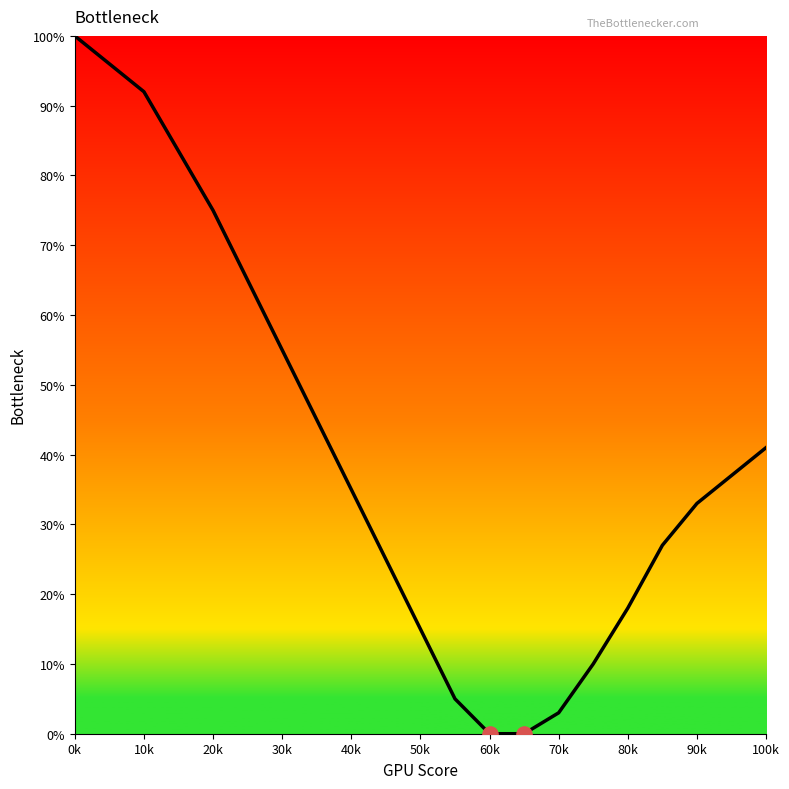

What is the difference between the maximum and minimum values?

100